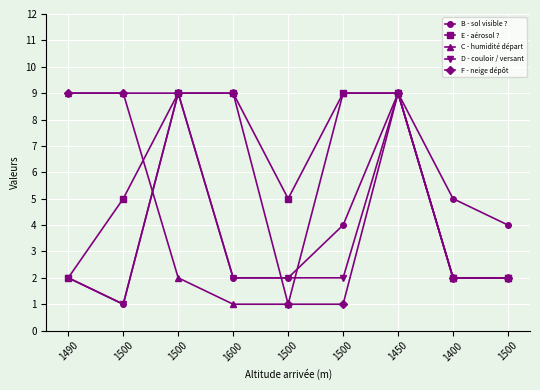

Count the D - couloir / versant values in the range 2 to 3.

6